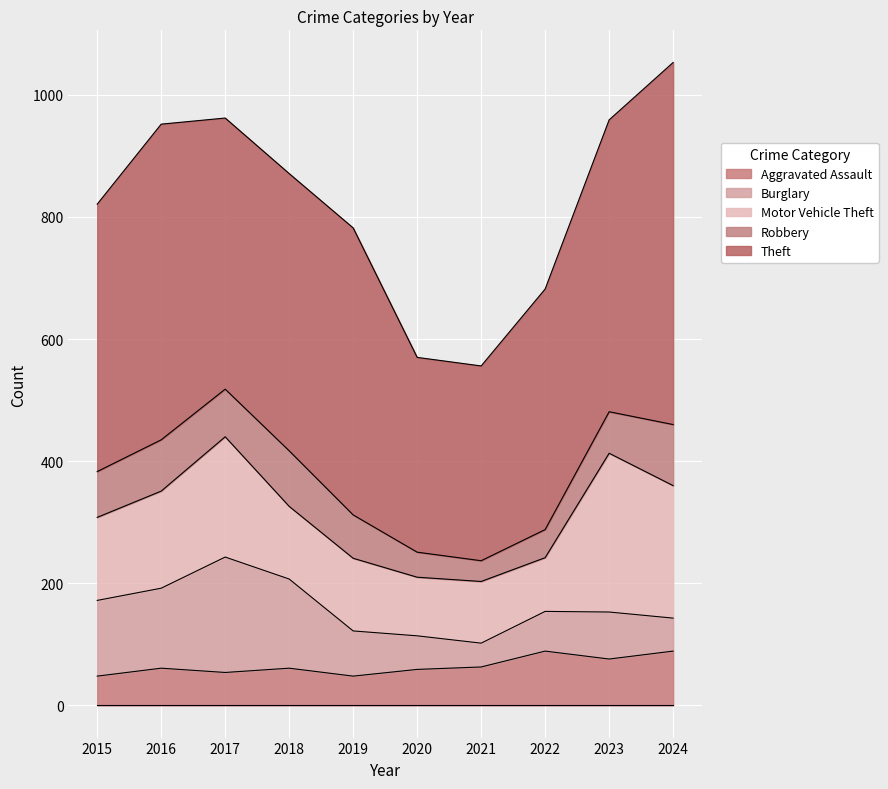

Where does the Theft series first go above 454?

2016